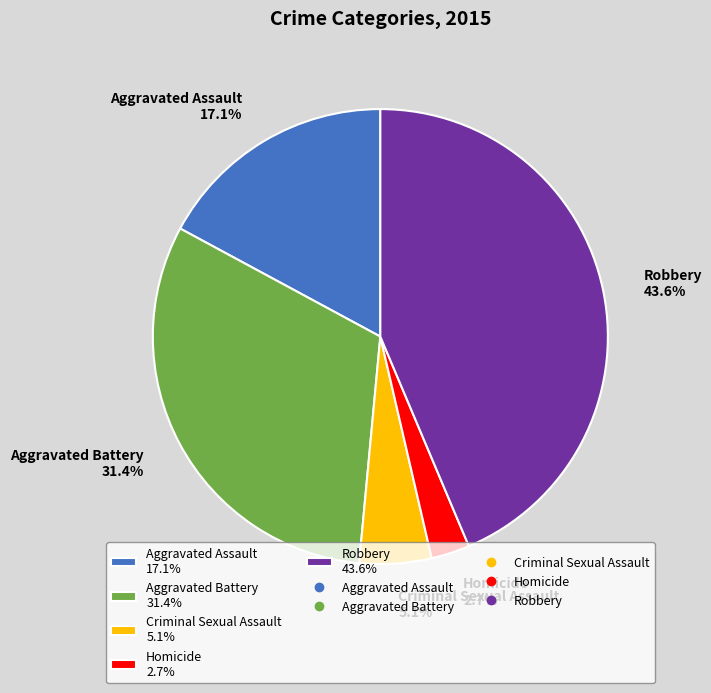

Is the sum of Homicide and Criminal Sexual Assault greater than half?

No